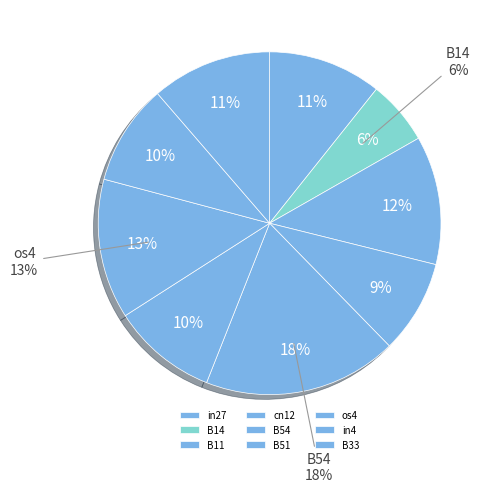

How many slices are in this pie chart?

9